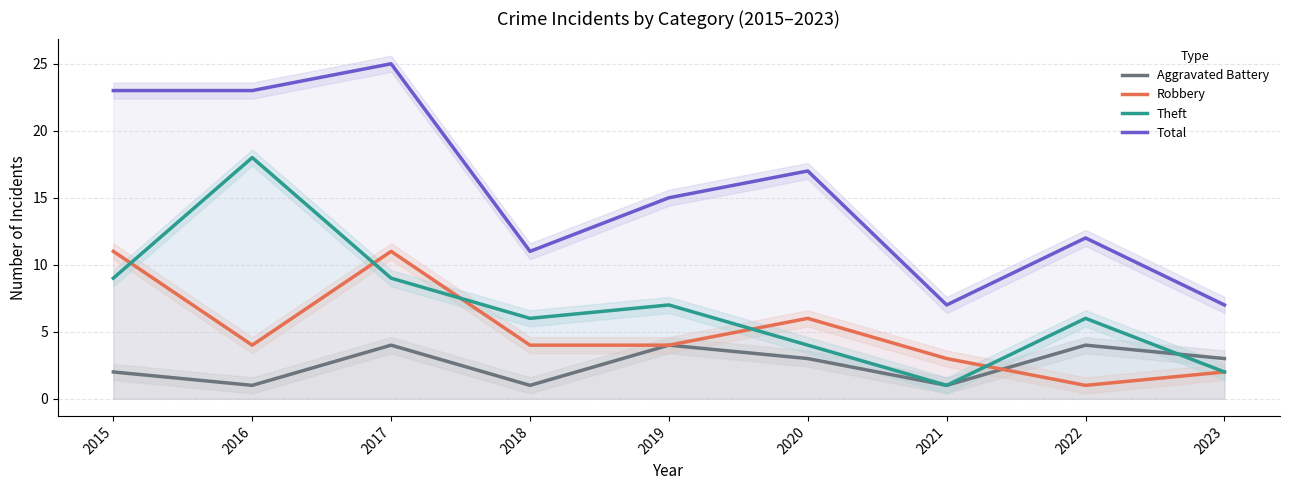

What is the sum of all Robbery values?

46